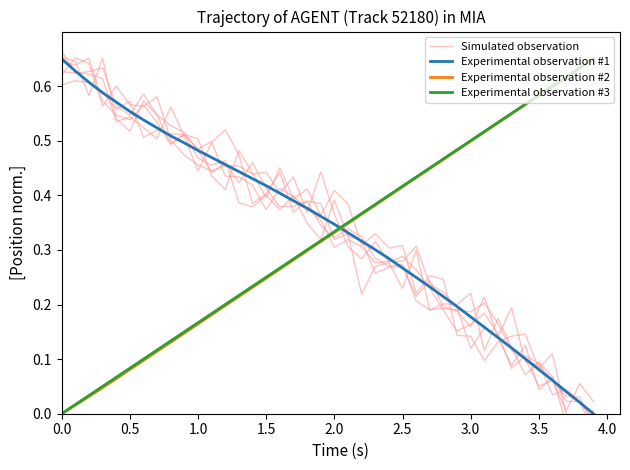

Reading left to right, list all the values displayed in this chart.

Simulated observation: 0.7	0.6	0.6	0.6	0.6	0.5	0.6	0.5	0.5	0.5	0.5	0.5	0.5	0.4	0.4	0.4	0.4	0.4	0.3	0.3	0.4	0.3	0.3	0.3	0.3	0.3	0.2	0.2	0.2	0.2	0.2	0.2	0.1	0.1	0.1	0.0	0.1	-0.0	-0.0	0.0
Experimental observation #1: 0.7	0.6	0.6	0.6	0.6	0.6	0.5	0.5	0.5	0.5	0.5	0.5	0.5	0.4	0.4	0.4	0.4	0.4	0.4	0.4	0.3	0.3	0.3	0.3	0.3	0.3	0.2	0.2	0.2	0.2	0.2	0.2	0.1	0.1	0.1	0.1	0.1	0.0	0.0	0.0
Experimental observation #2: 0.0	0.0	0.0	0.0	0.1	0.1	0.1	0.1	0.1	0.1	0.2	0.2	0.2	0.2	0.2	0.2	0.3	0.3	0.3	0.3	0.3	0.3	0.4	0.4	0.4	0.4	0.4	0.4	0.5	0.5	0.5	0.5	0.5	0.5	0.6	0.6	0.6	0.6	0.6	0.7
Experimental observation #3: 0.0	0.0	0.0	0.0	0.1	0.1	0.1	0.1	0.1	0.2	0.2	0.2	0.2	0.2	0.2	0.2	0.3	0.3	0.3	0.3	0.3	0.3	0.4	0.4	0.4	0.4	0.4	0.4	0.5	0.5	0.5	0.5	0.5	0.5	0.6	0.6	0.6	0.6	0.6	0.7